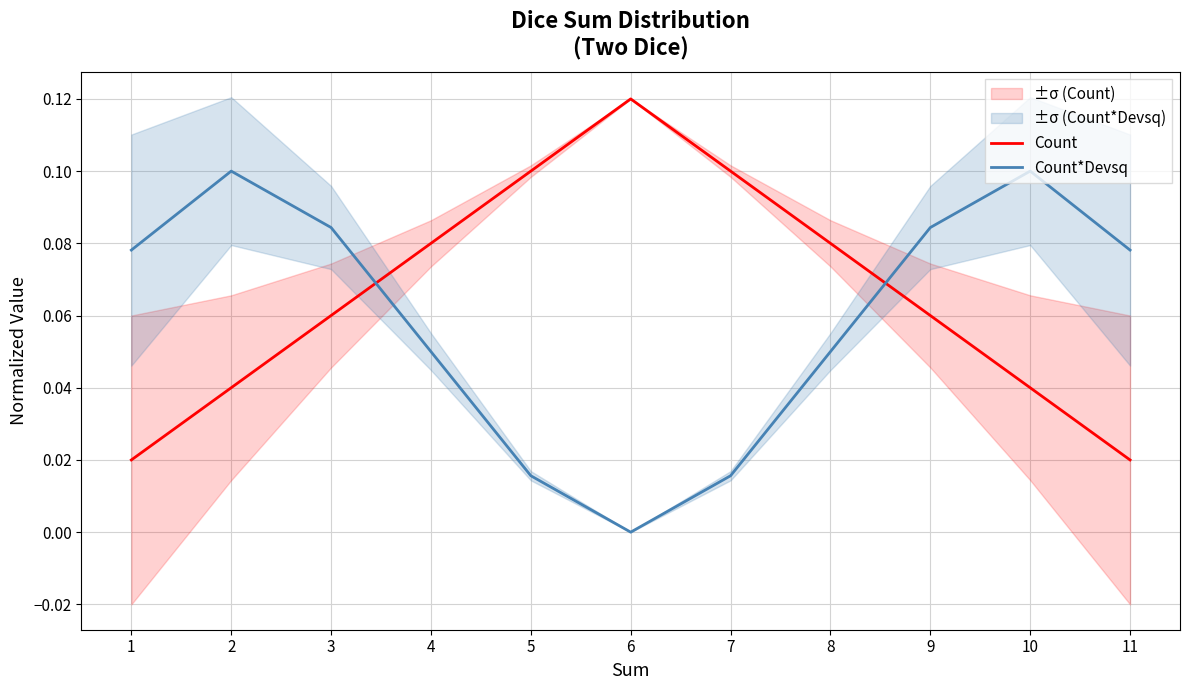

What are all the series names shown in the legend?

Count, Count*Devsq